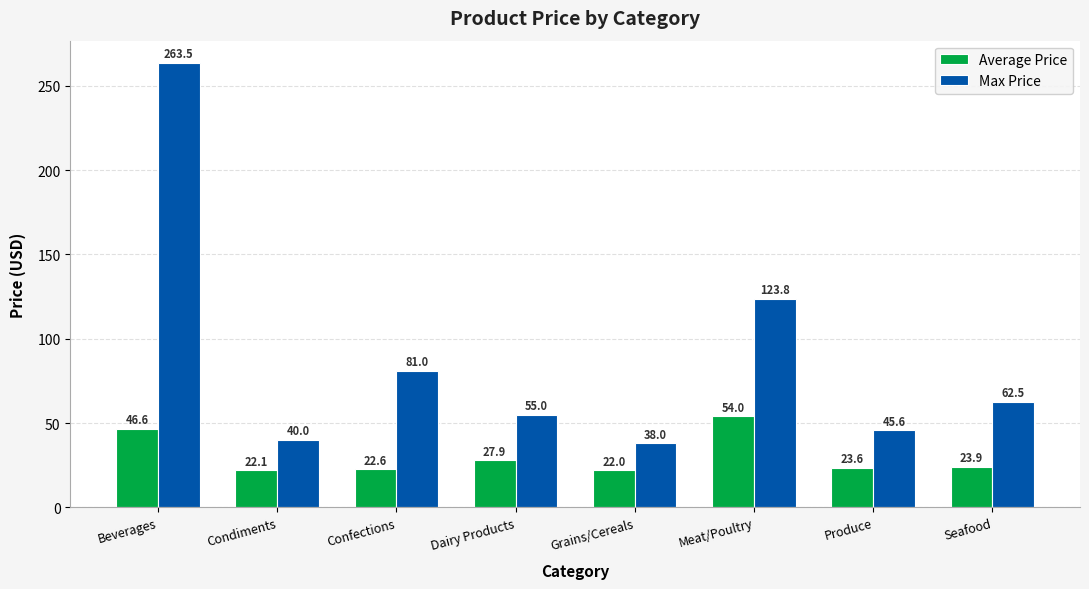

How many bars are there in each group?

2